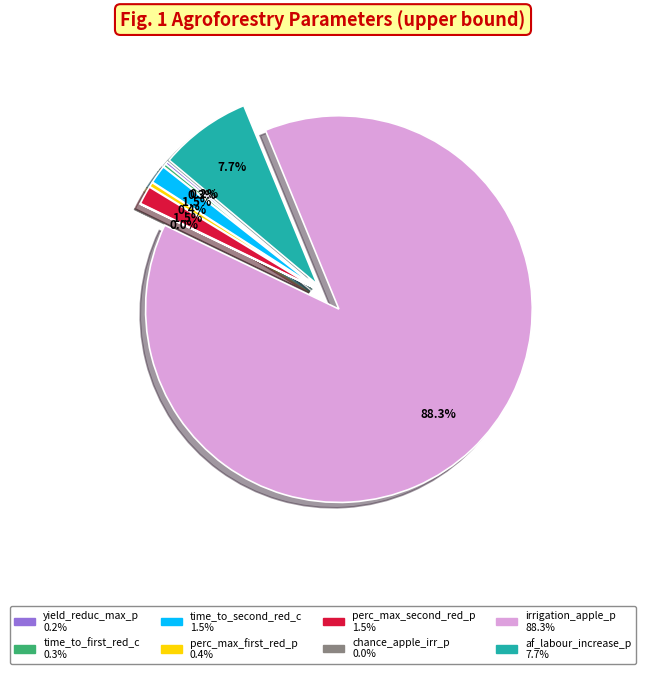

To the nearest percent, what is the difference between the perc_max_second_reduction_p and time_to_first_reduction_c slice percentages?

1%